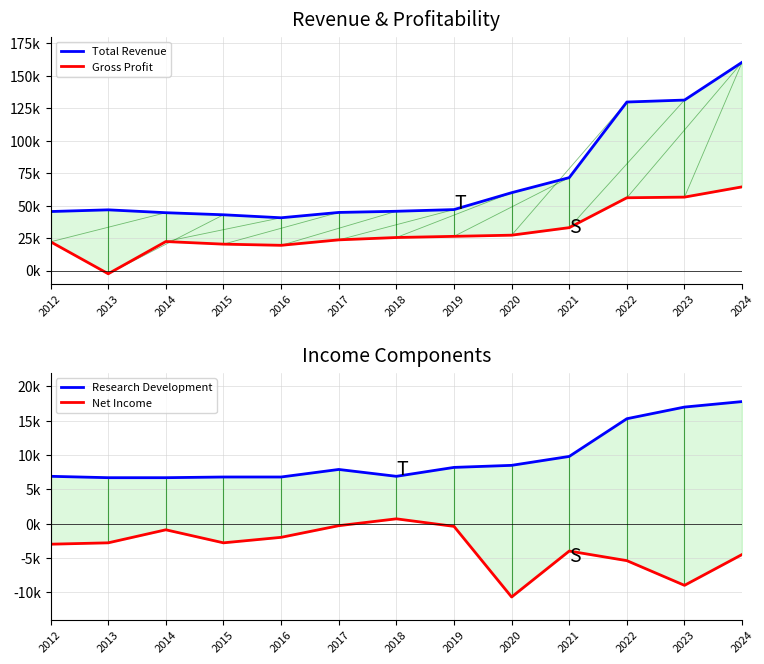

Which series has the widest spread of values?

Total Revenue